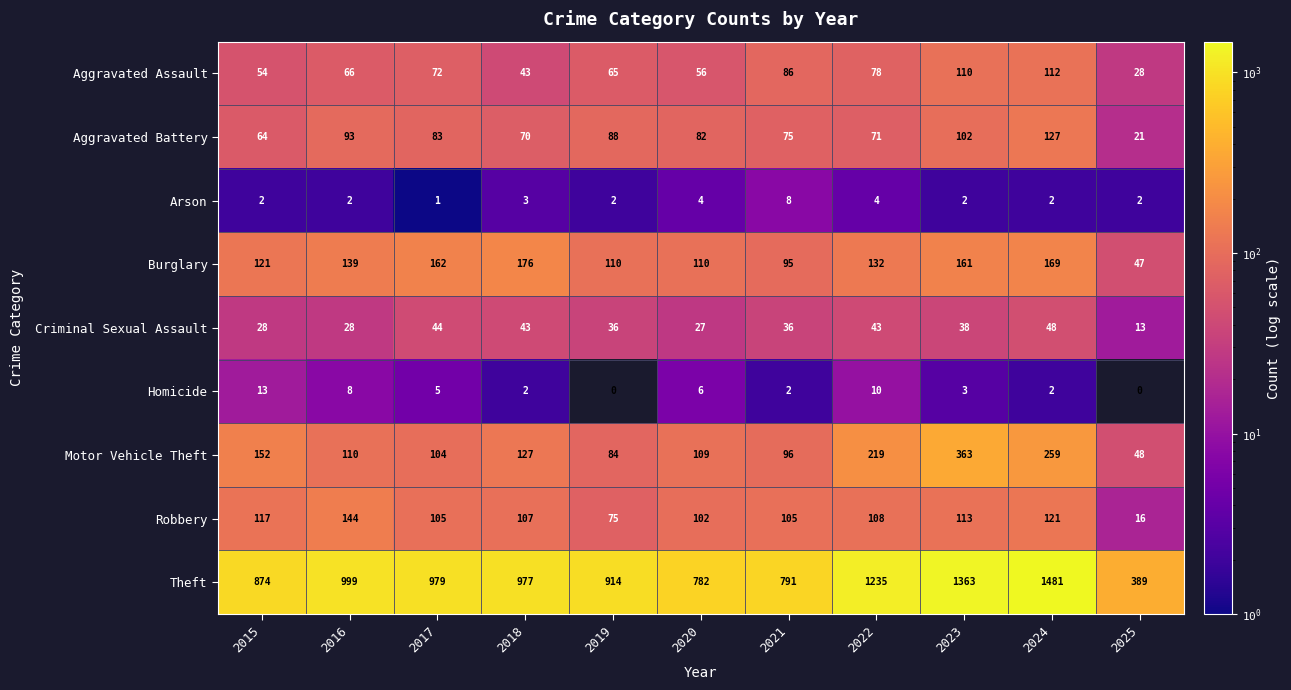

What is the difference between the highest and lowest values at 2019?

914